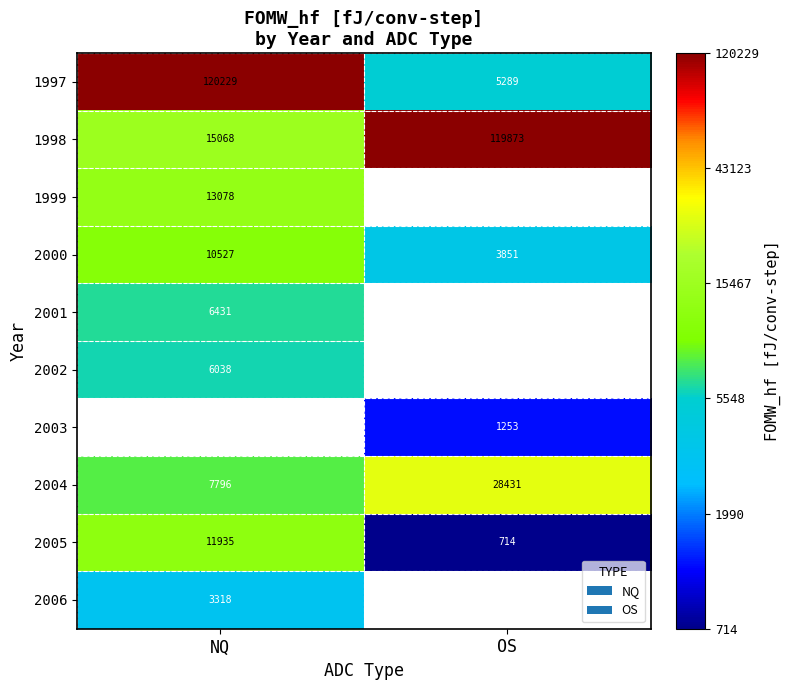

Rank the categories by 1998 value from highest to lowest.

OS, NQ